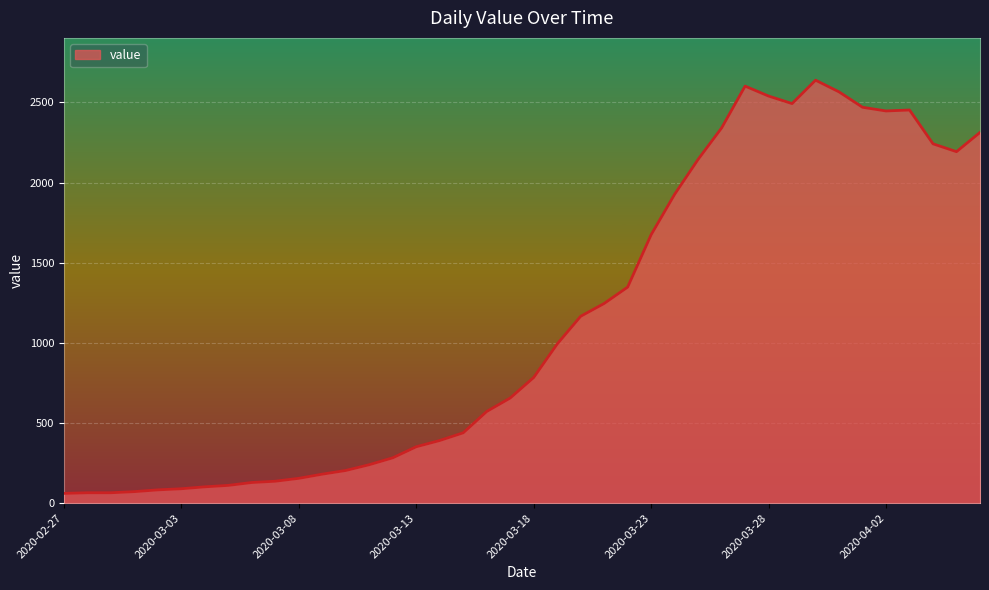

What is the difference between the maximum and minimum values?

2578